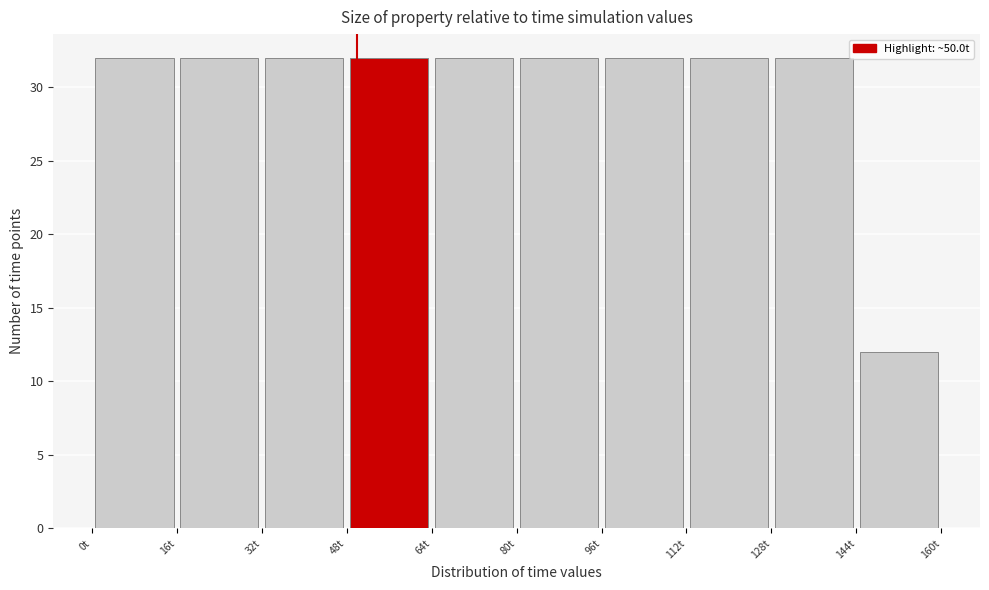

Reading left to right, transcribe this chart: for each bar, give the range it covers on the x-axis and its height. The values are not printed on the chart, so give them approximately, as read against the axis.

0 to 16: 32
16 to 32: 32
32 to 48: 32
48 to 64: 32
64 to 80: 32
80 to 96: 32
96 to 112: 32
112 to 128: 32
128 to 144: 32
144 to 160: 12